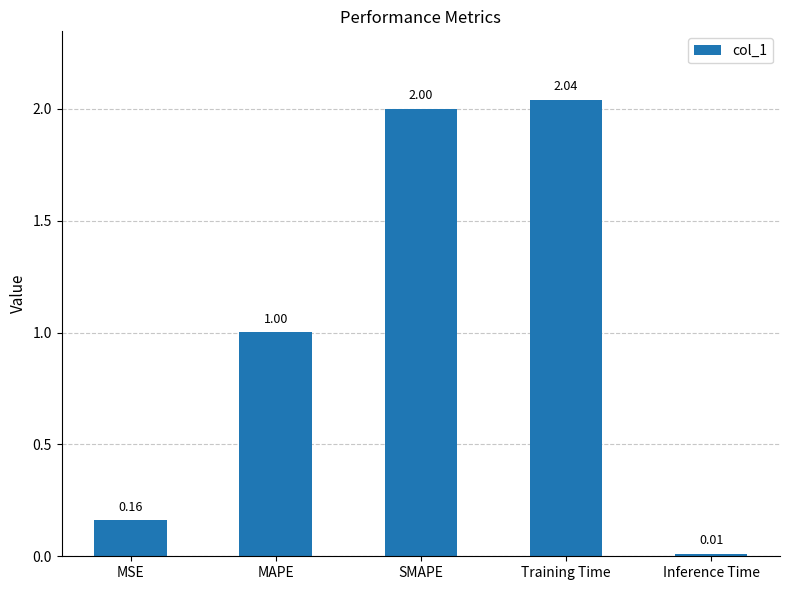

List the labels in order of value, largest first.

Training Time, SMAPE, MAPE, MSE, Inference Time